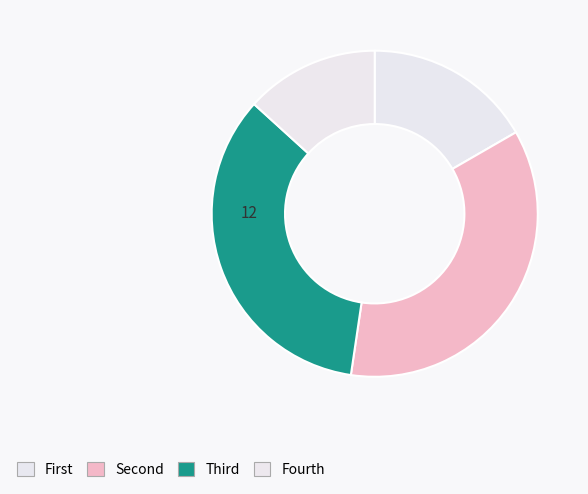

How many segments does this pie chart have?

4